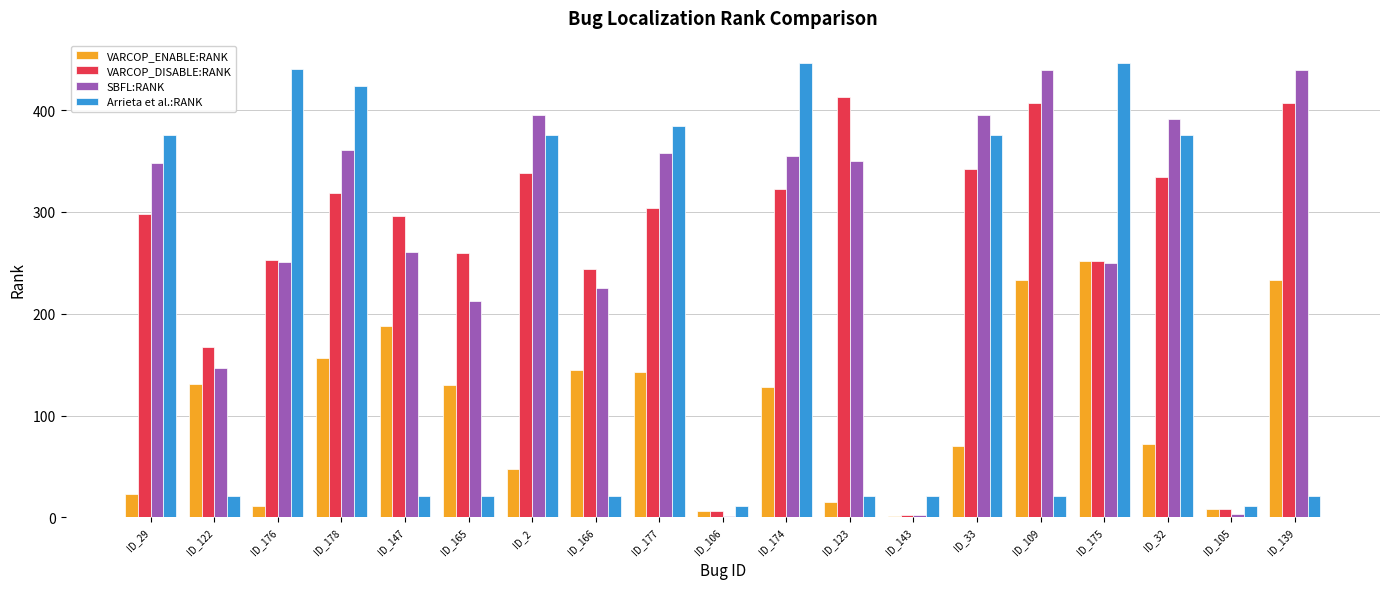

What is the sum of the Arrieta et al.:RANK values at ID_147 and ID_139?

42